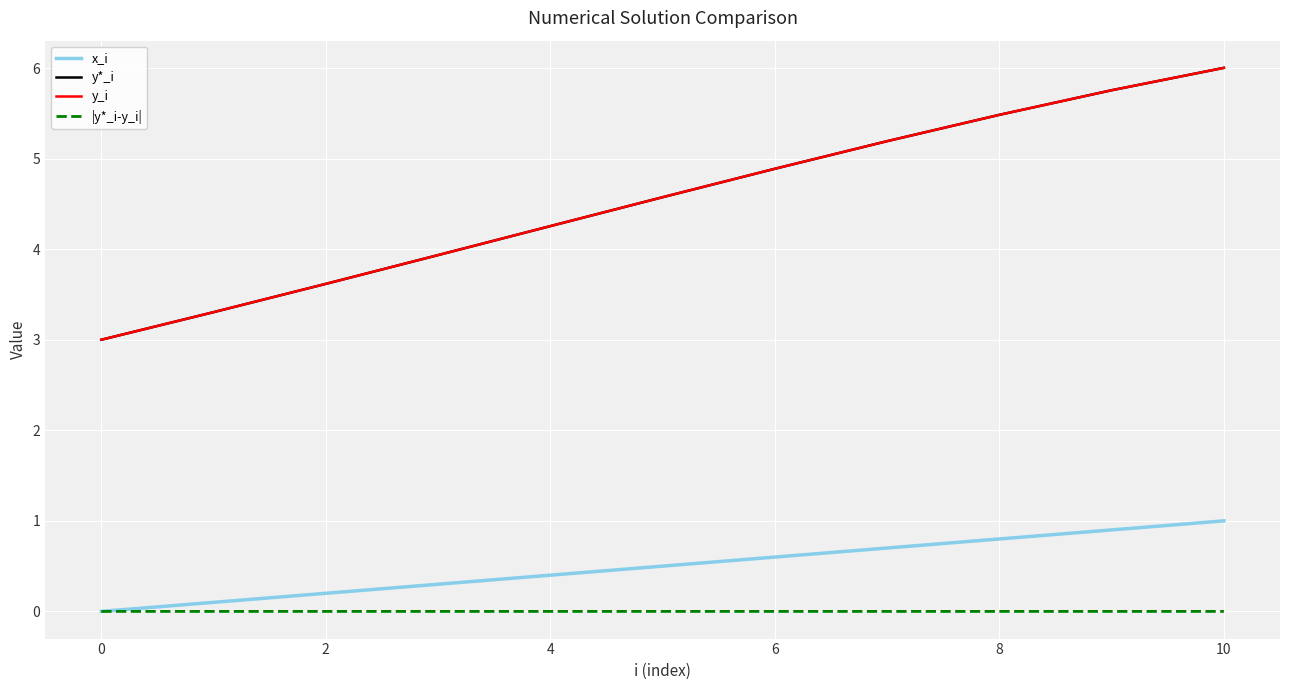

What is the maximum value shown in the chart?

6.0